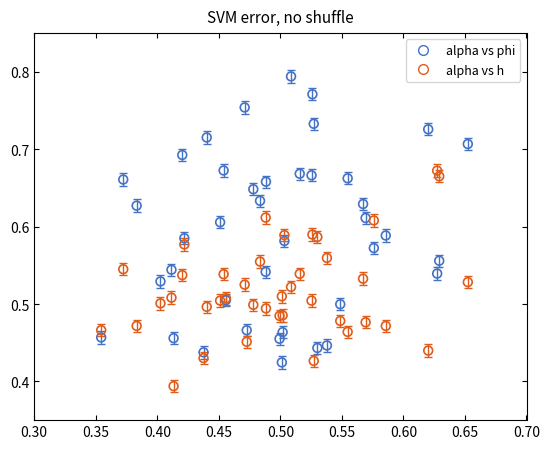

What are all the series names shown in the legend?

alpha vs phi, alpha vs h